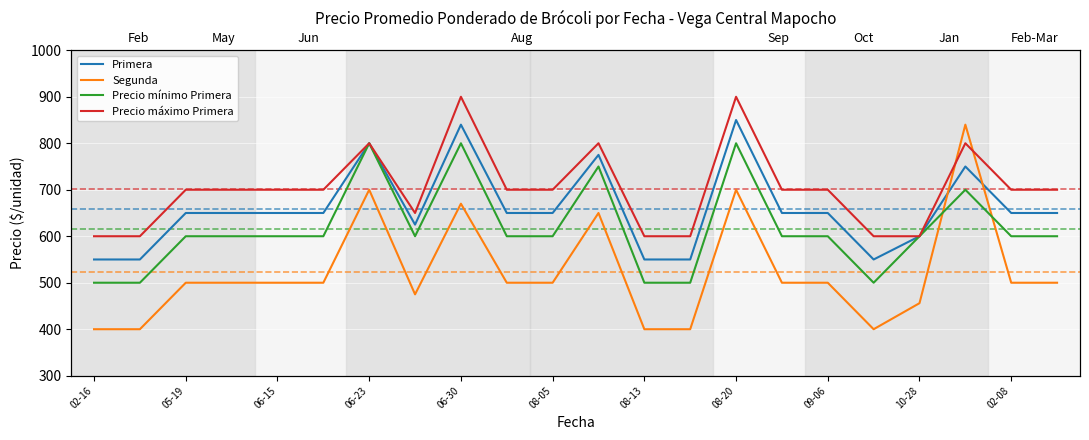

At which label is Segunda closest to 620?

11